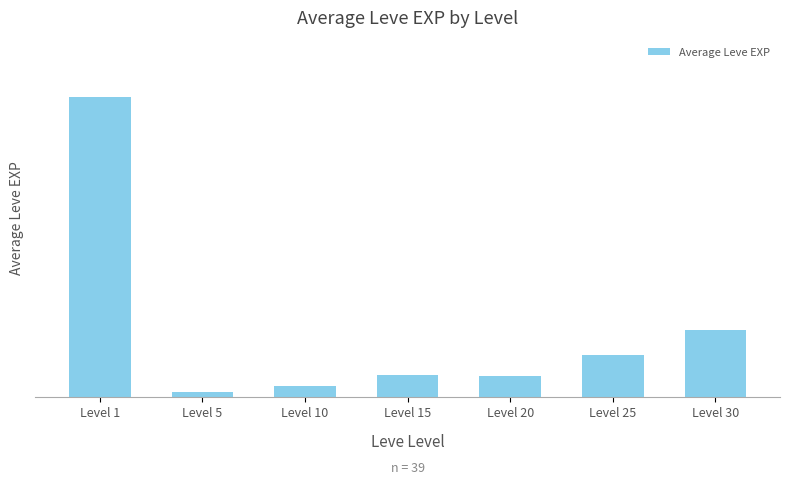

What is the value of the 1st bar from the left?

210.7